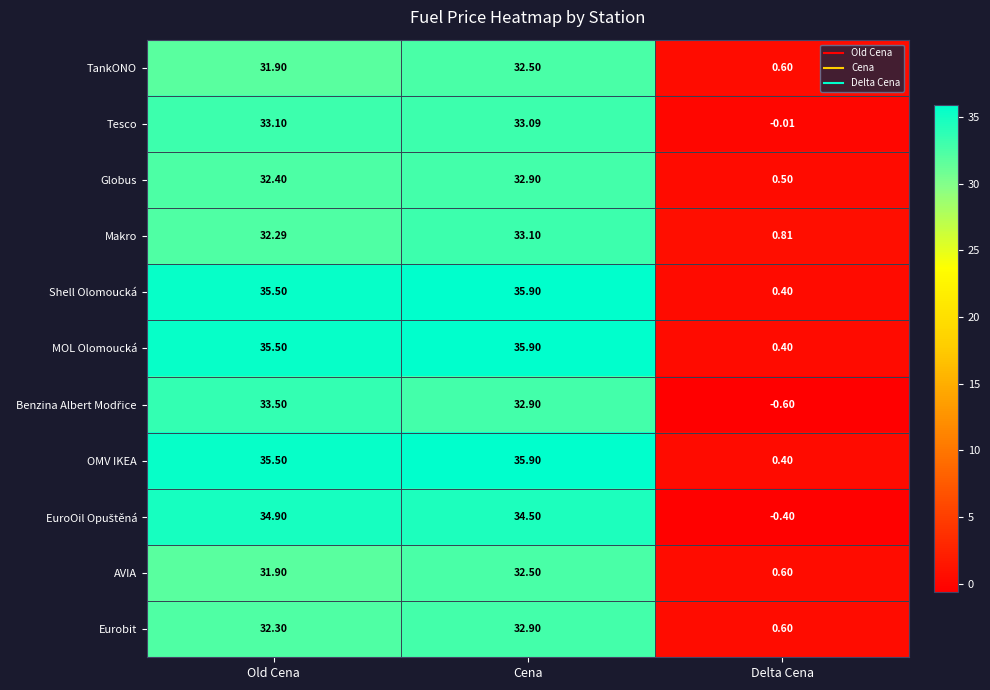

At which category does the chart reach its peak across all series?

Cena